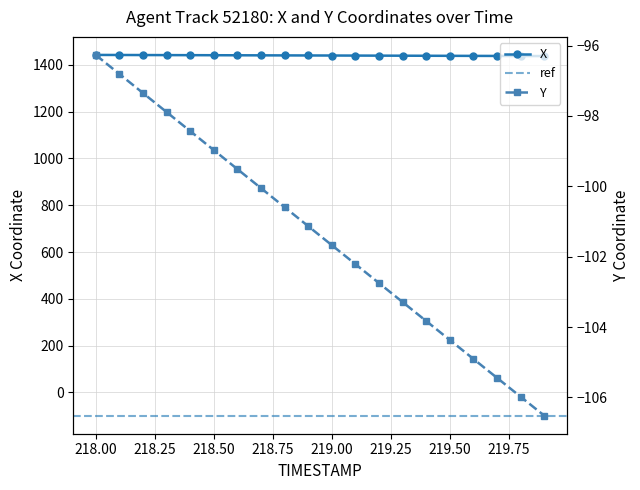

Reading right to left, list all the values displayed in this chart.

X: 1438.0	1438.3	1438.5	1438.8	1439.1	1439.3	1439.6	1439.8	1440.1	1440.3	1440.6	1440.9	1441.1	1441.4	1441.6	1441.9	1442.1	1442.4	1442.7	1442.9
Y: -106.5	-106.0	-105.4	-104.9	-104.4	-103.8	-103.3	-102.8	-102.2	-101.7	-101.1	-100.6	-100.1	-99.5	-99.0	-98.4	-97.9	-97.3	-96.8	-96.3